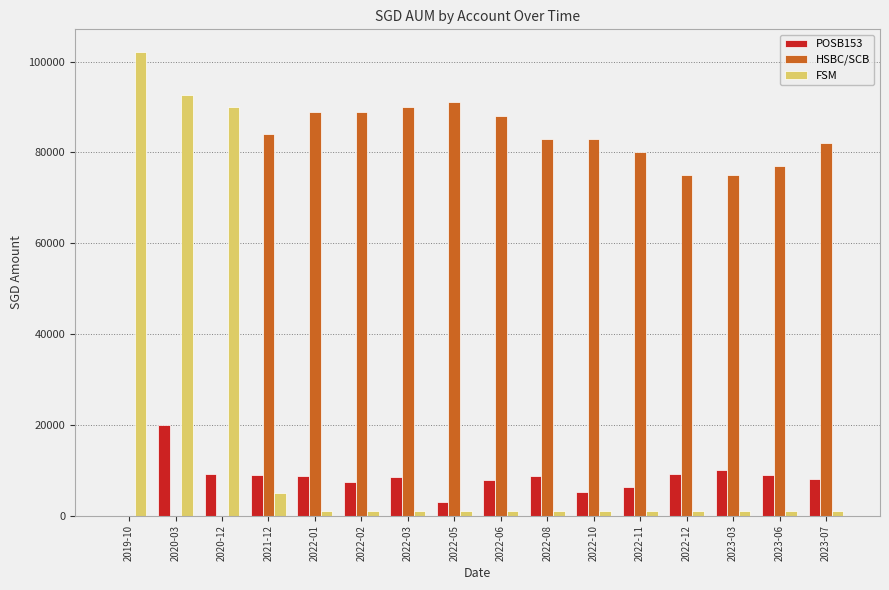

How many groups of bars are there?

16